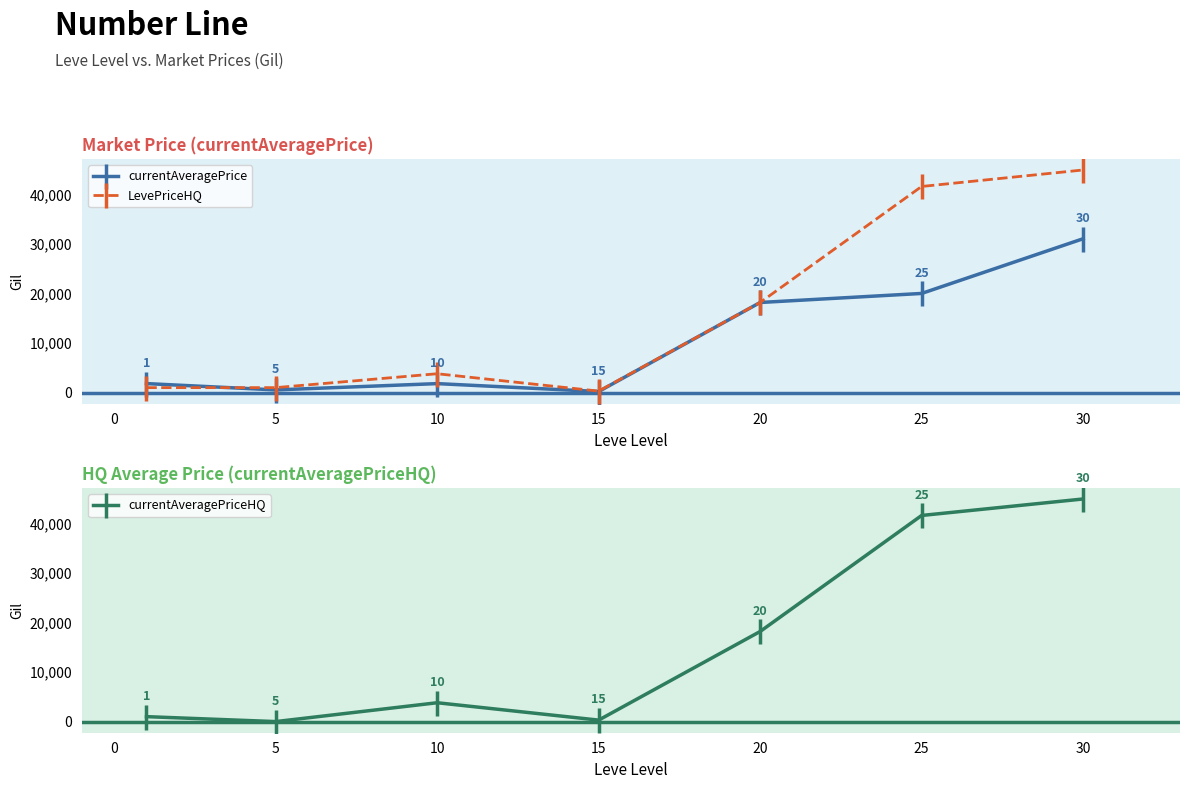

True or false: LevePriceHQ has more than 1 points higher than both neighbors.

False